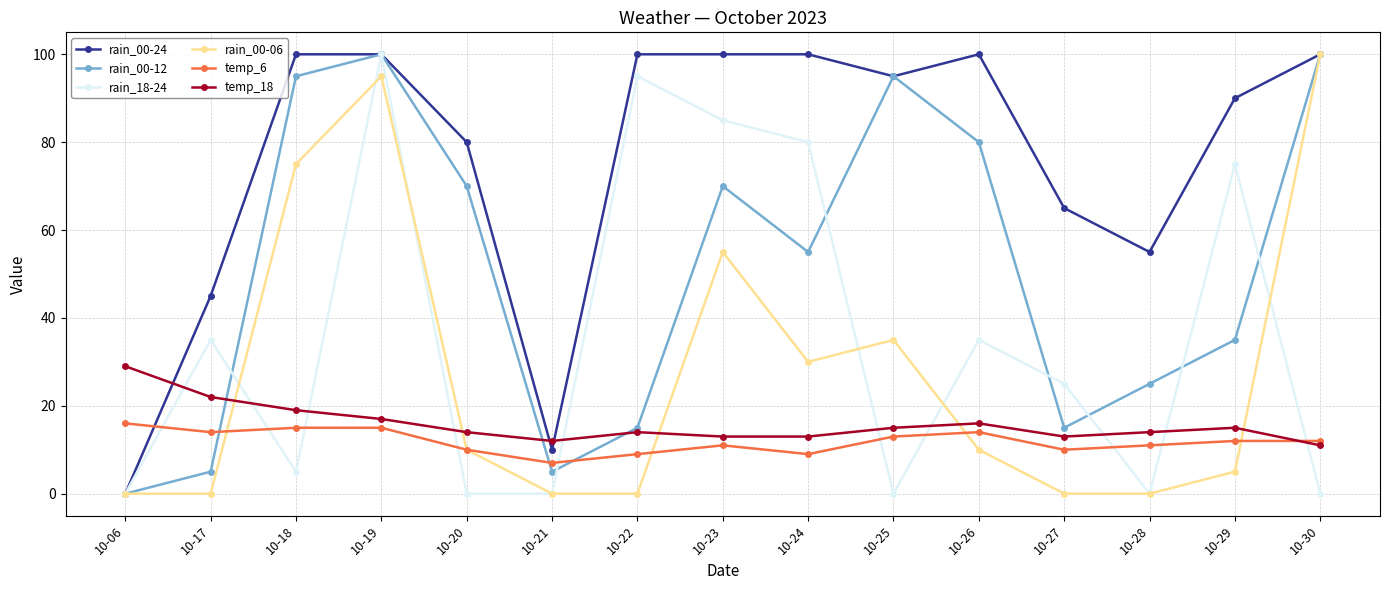

How many data points does each series have?

15